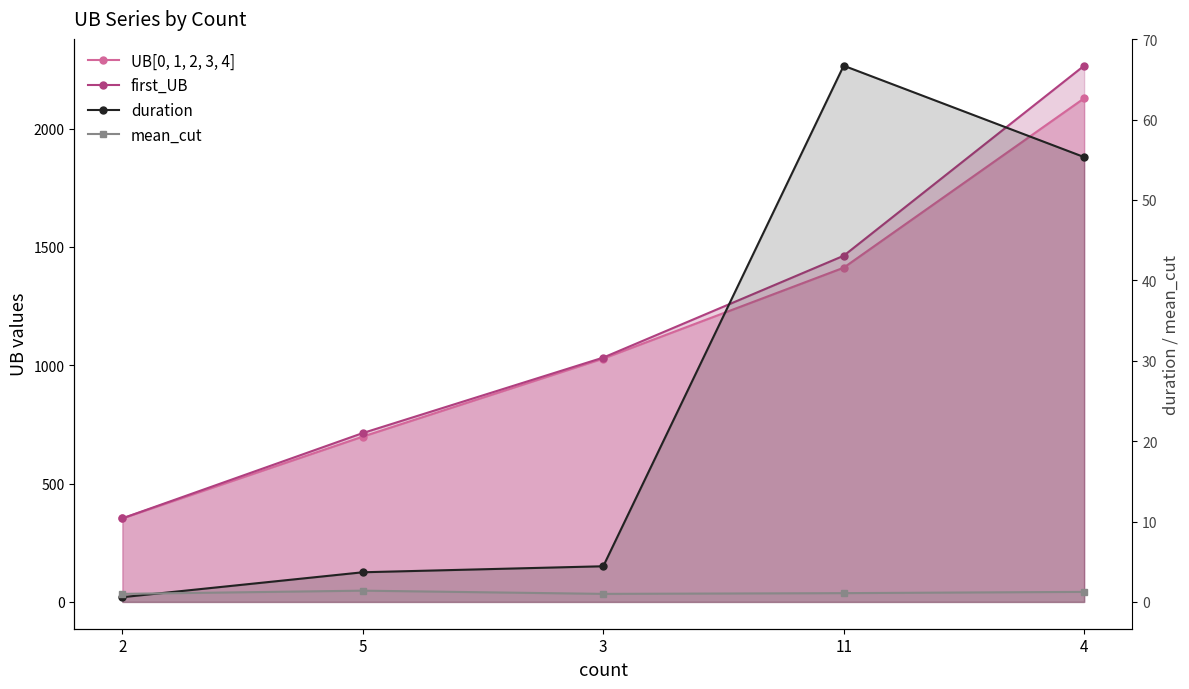

Where is first_UB nearest to the value 1309?

11